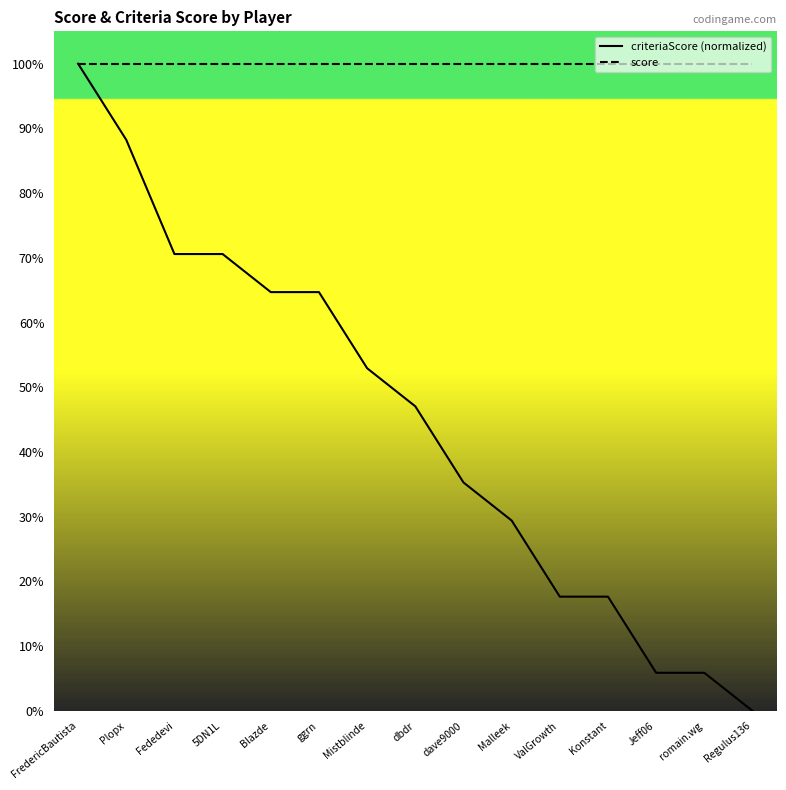

Reading left to right, transcribe all the data shown in this chart.

criteriaScore (normalized): 100.0	88.2	70.6	70.6	64.7	64.7	52.9	47.1	35.3	29.4	17.6	17.6	5.9	5.9	0.0
score: 100.0	100.0	100.0	100.0	100.0	100.0	100.0	100.0	100.0	100.0	100.0	100.0	100.0	100.0	100.0